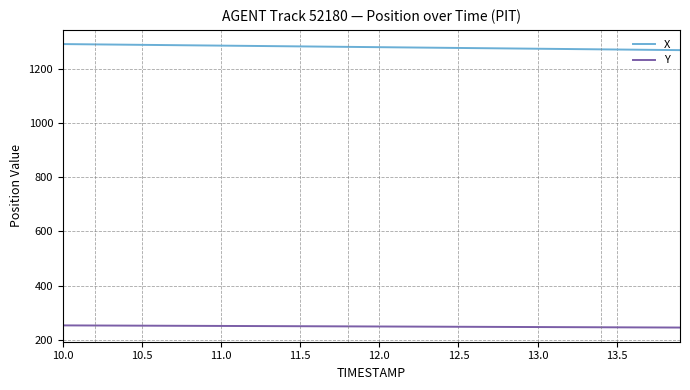

True or false: X and Y cross at least once.

False